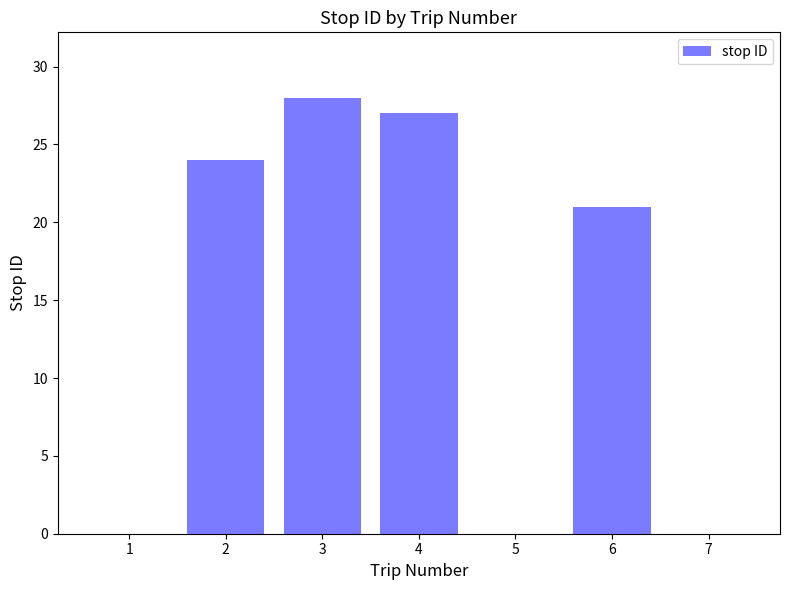

The chart shows a value of -11 at 7. True or false?

False